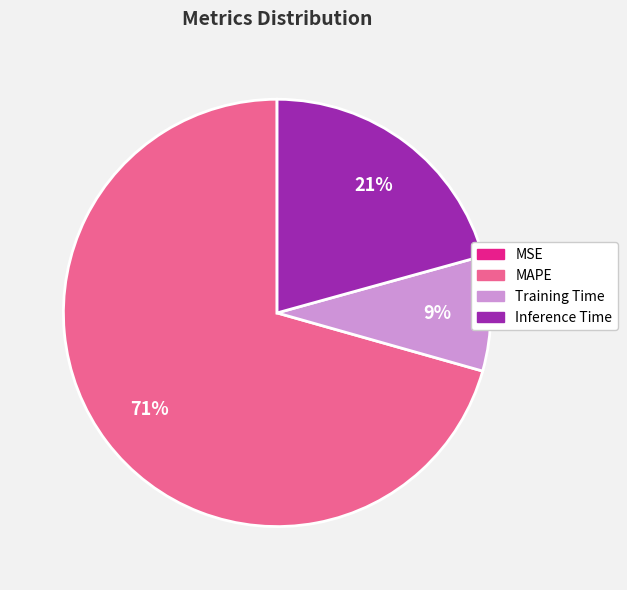

The Training Time slice represents 19% of the pie. True or false?

False